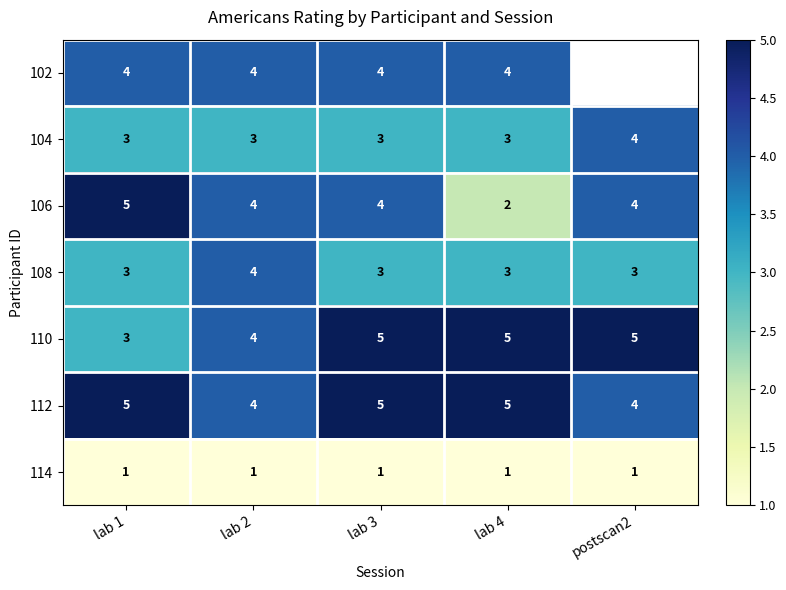

At which label does 108 reach its peak?

lab 2